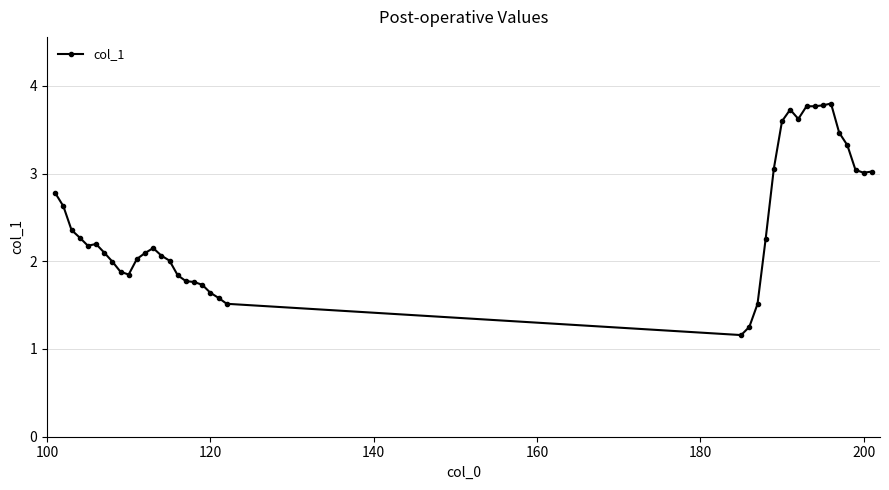

What is the value of the 36th point from the left?

3.3